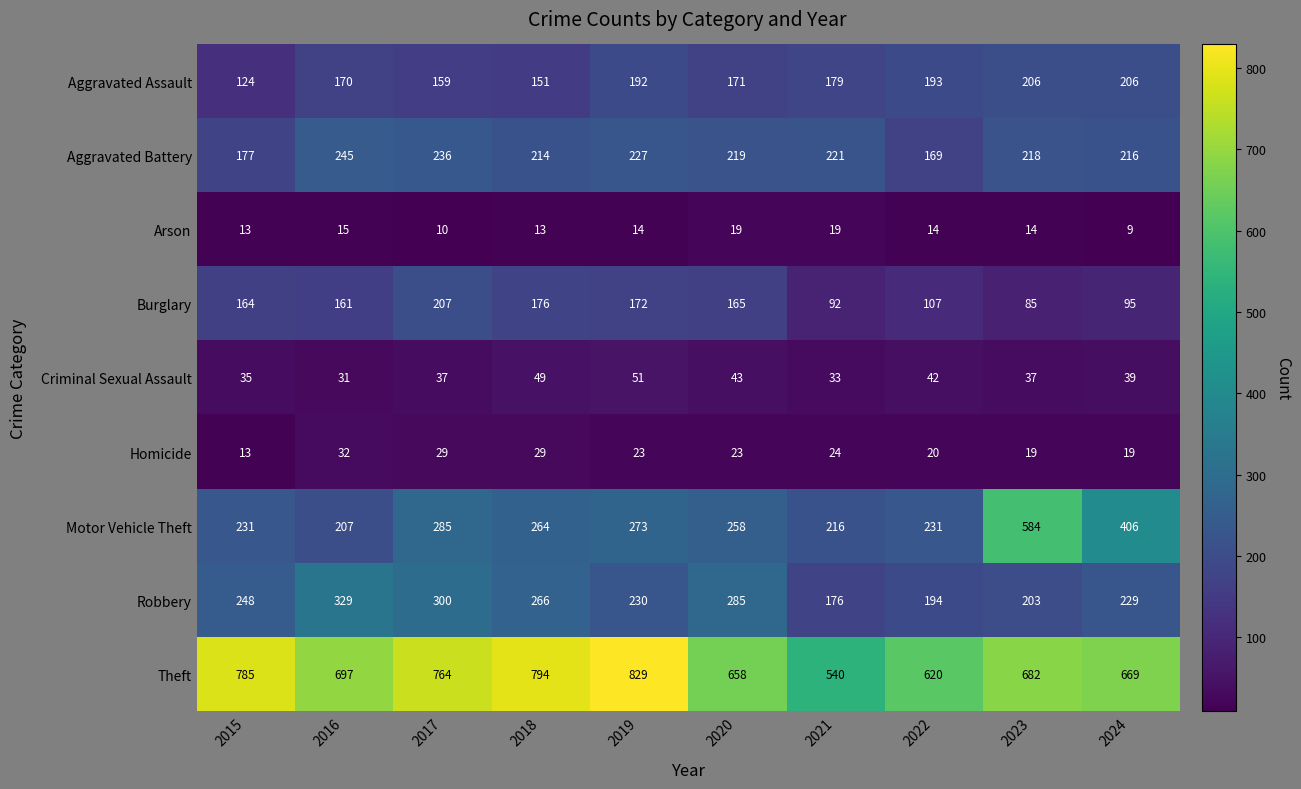

How many data points does each series have?

10